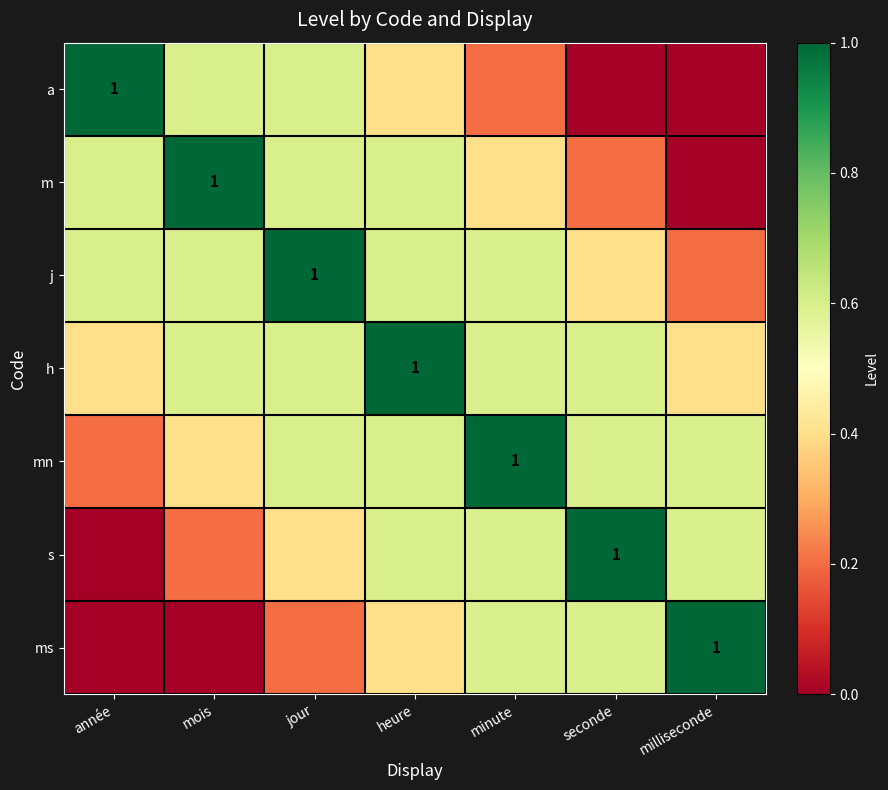

At how many categories does at least one series exceed 0?

7